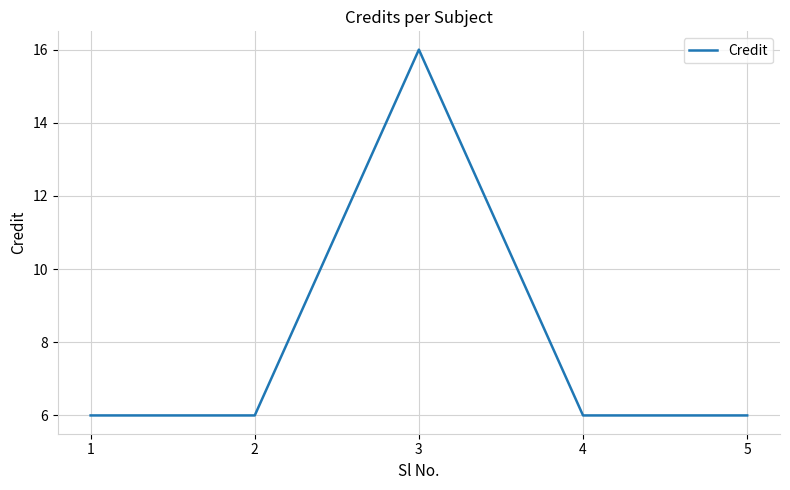

Approximately how many times larger is the value at 5 compared to 2?

1.0